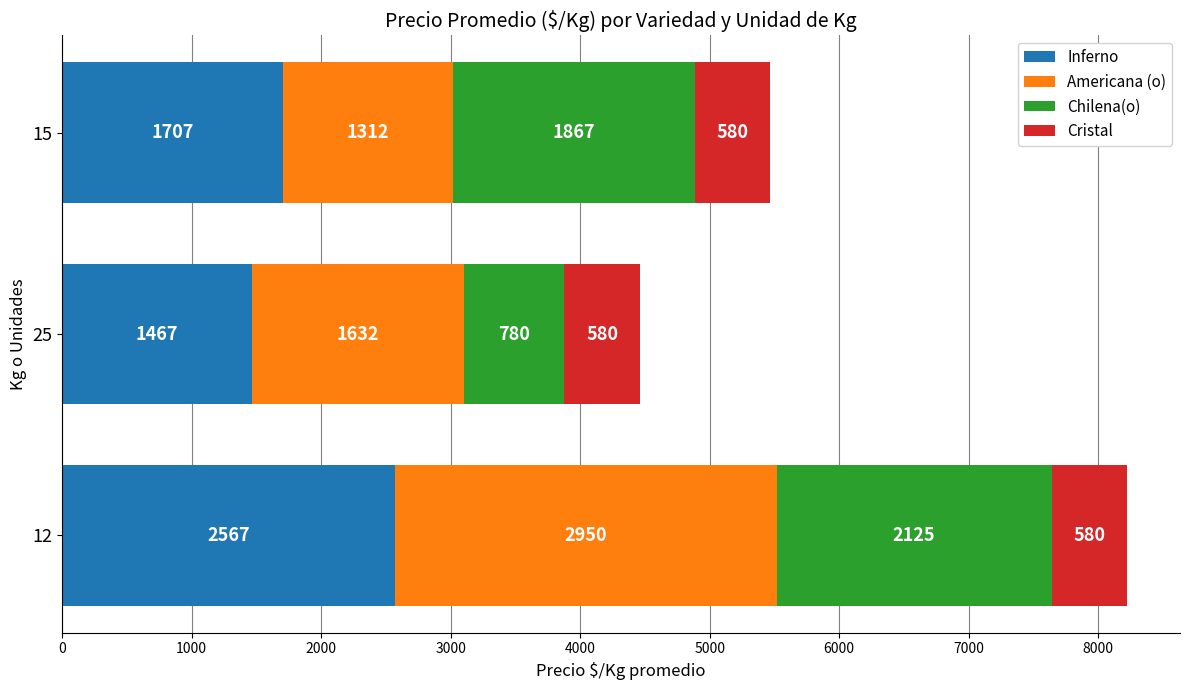

The Inferno series shows 2567 at 12. True or false?

True